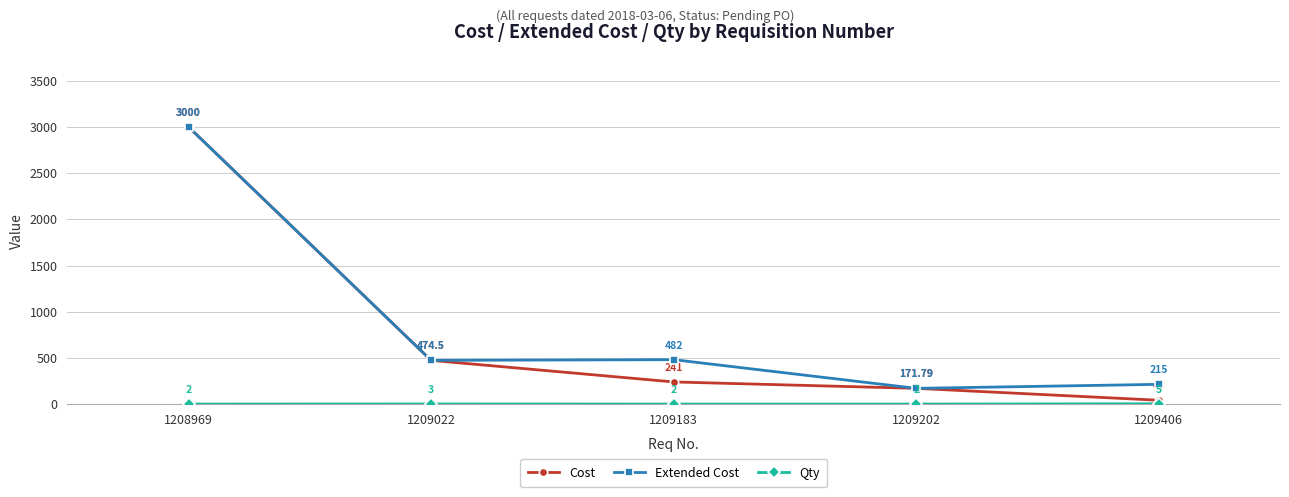

Rank the categories by Extended Cost value from lowest to highest.

1209202, 1209406, 1209022, 1209183, 1208969